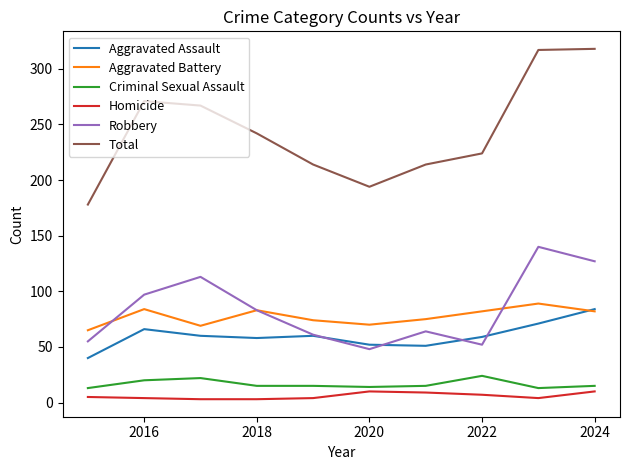

True or false: Homicide and Aggravated Battery cross at least once.

False